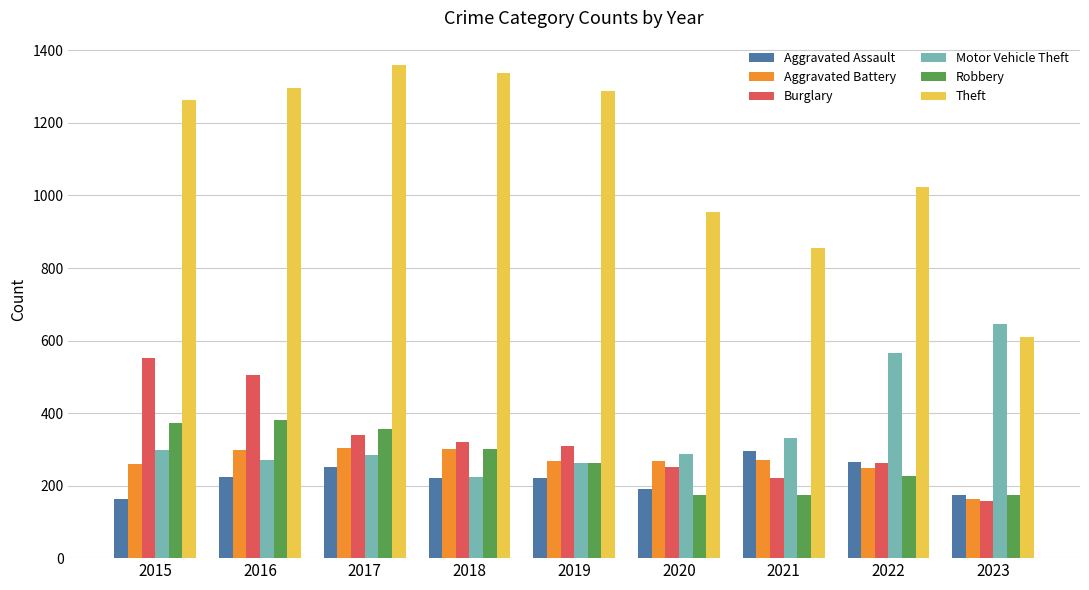

Which category has the highest value across all series?

2017